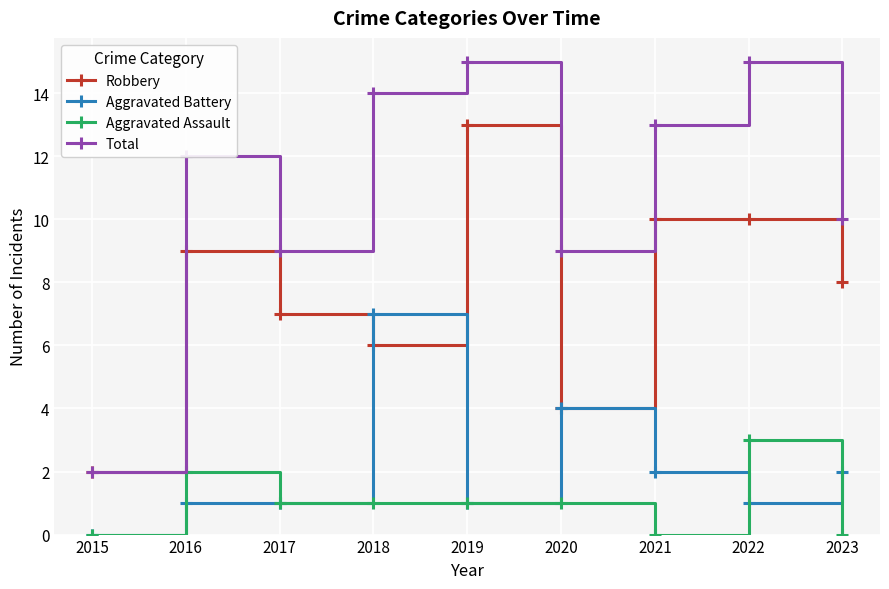

What is the difference between the maximum and second lowest values in the Aggravated Assault series?

3